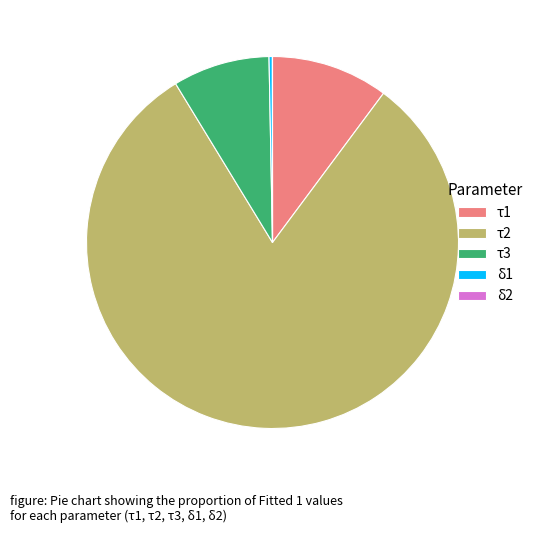

Between τ1 and τ2, which is larger?

τ2